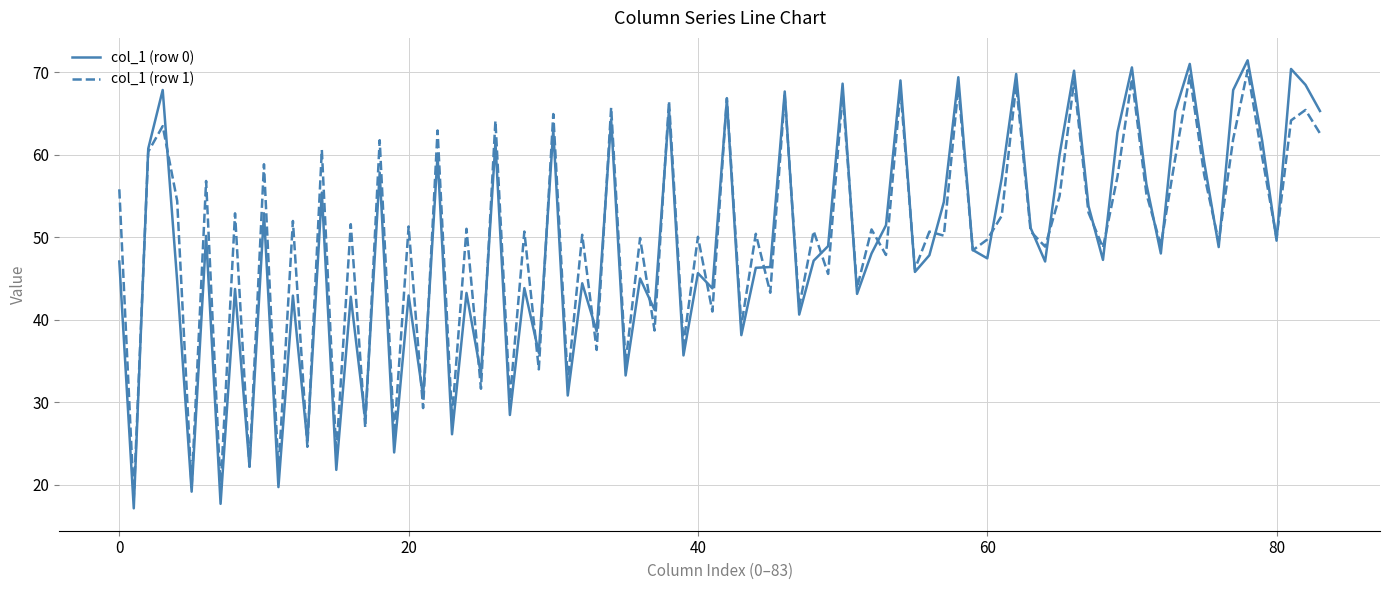

Which series has the widest spread of values?

col_1 (row 0)